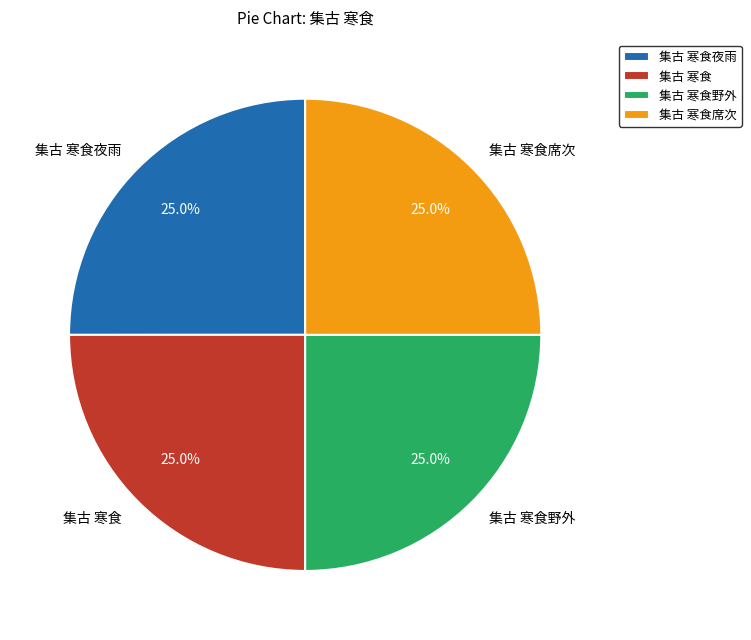

Is 集古 寒食野外 the majority of the pie?

No